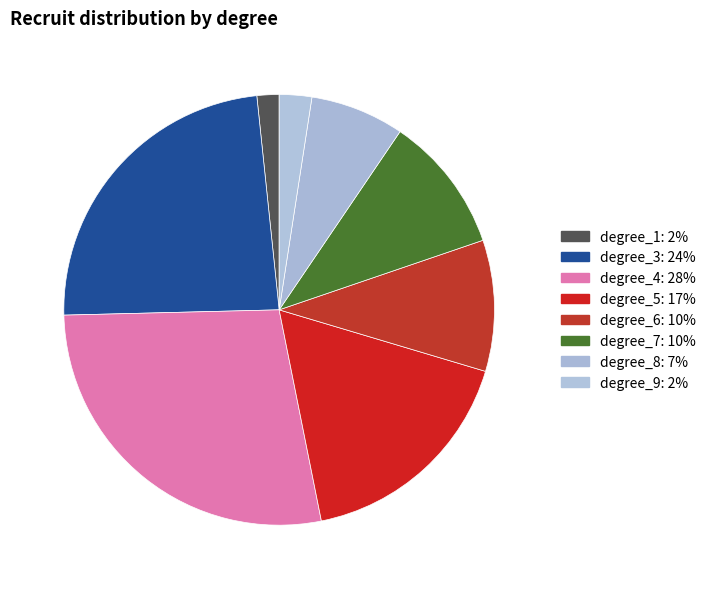

How many segments does this pie chart have?

8